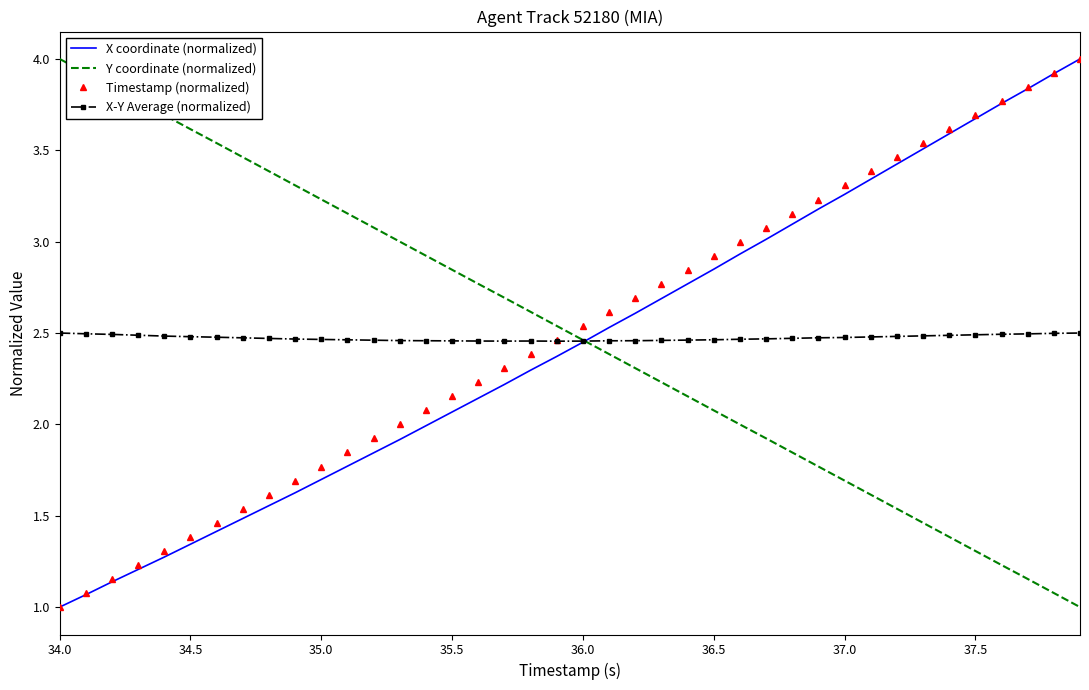

True or false: Timestamp (normalized) and Y coordinate (normalized) cross at least once.

True